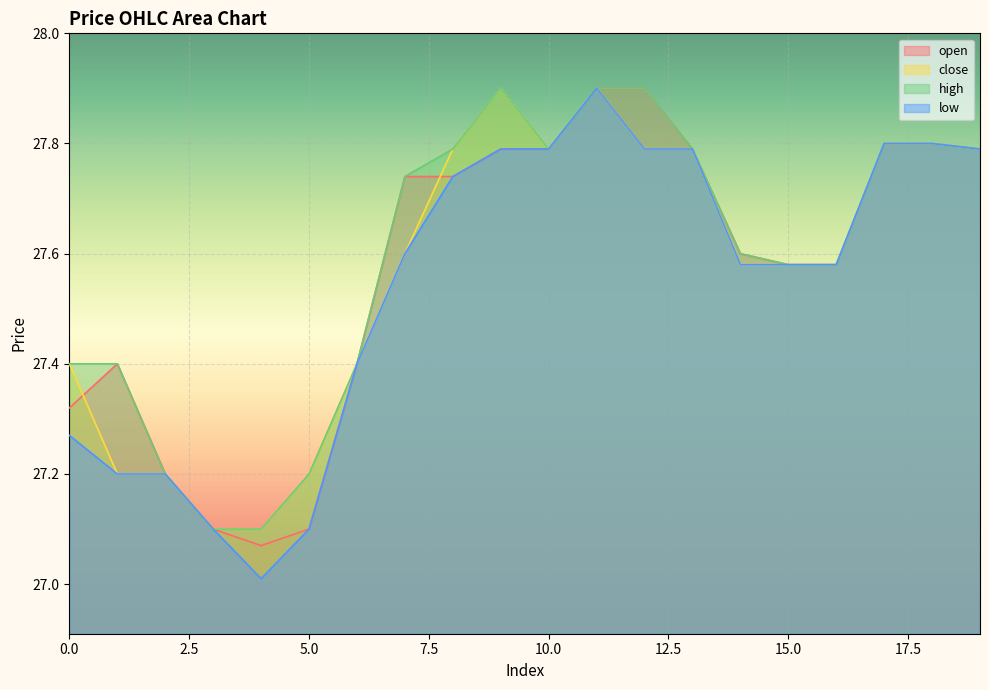

Reading right to left, extract all data points from this chart.

open: 19=27.8	18=27.8	17=27.8	16=27.6	15=27.6	14=27.6	13=27.8	12=27.9	11=27.9	10=27.8	9=27.8	8=27.7	7=27.7	6=27.4	5=27.1	4=27.1	3=27.1	2=27.2	1=27.4	0=27.3
close: 19=27.8	18=27.8	17=27.8	16=27.6	15=27.6	14=27.6	13=27.8	12=27.8	11=27.9	10=27.8	9=27.9	8=27.8	7=27.6	6=27.4	5=27.2	4=27.1	3=27.1	2=27.2	1=27.2	0=27.4
high: 19=27.8	18=27.8	17=27.8	16=27.6	15=27.6	14=27.6	13=27.8	12=27.9	11=27.9	10=27.8	9=27.9	8=27.8	7=27.7	6=27.4	5=27.2	4=27.1	3=27.1	2=27.2	1=27.4	0=27.4
low: 19=27.8	18=27.8	17=27.8	16=27.6	15=27.6	14=27.6	13=27.8	12=27.8	11=27.9	10=27.8	9=27.8	8=27.7	7=27.6	6=27.4	5=27.1	4=27.0	3=27.1	2=27.2	1=27.2	0=27.3